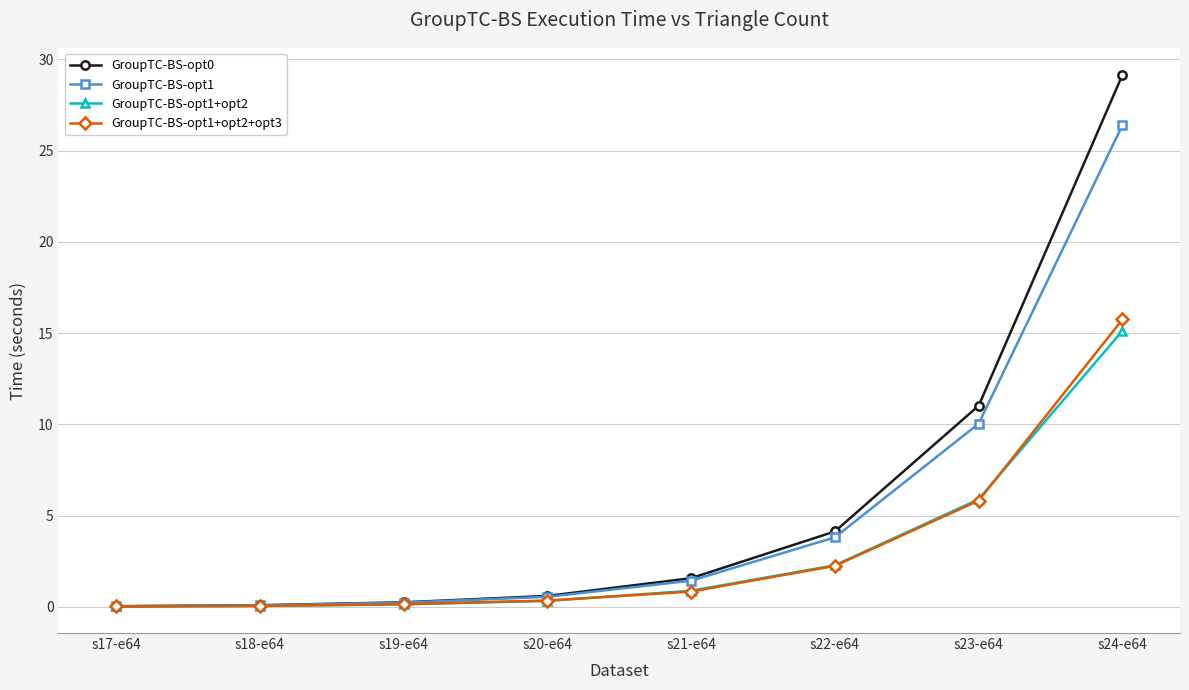

What is the greatest value displayed?

29.2